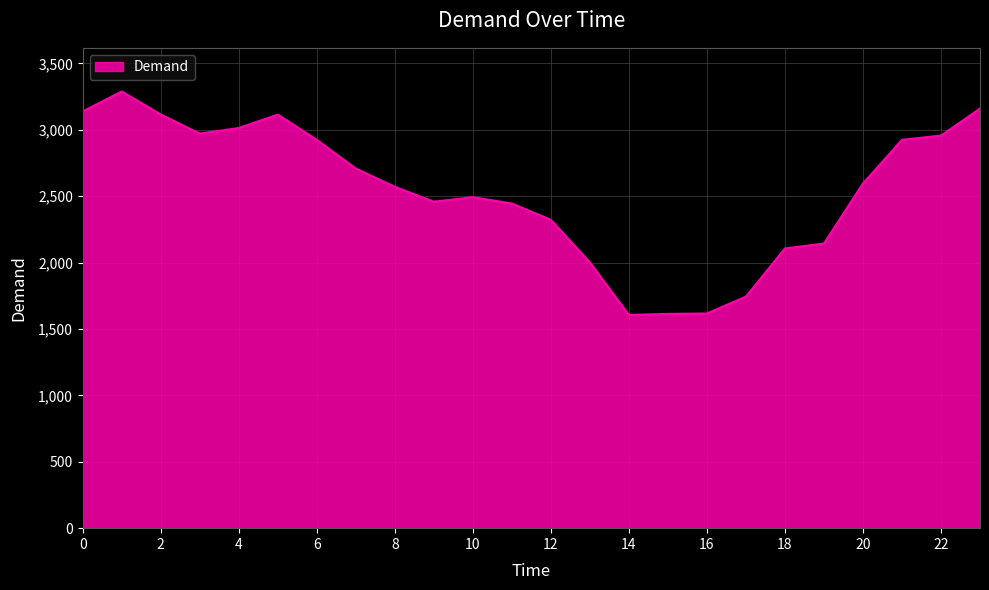

What is the greatest value displayed?

3289